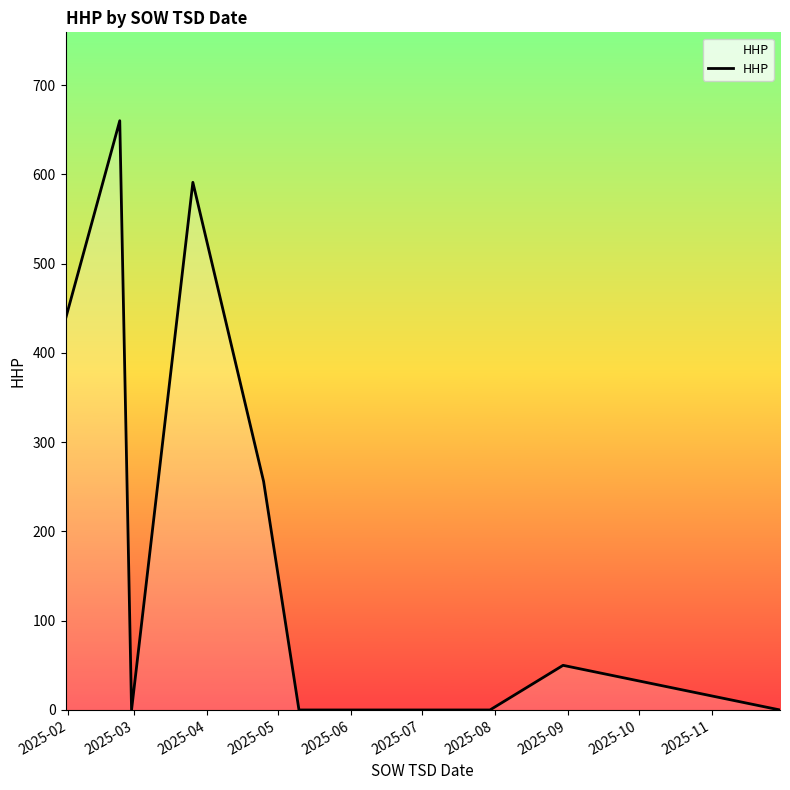

What is the greatest value displayed?

660